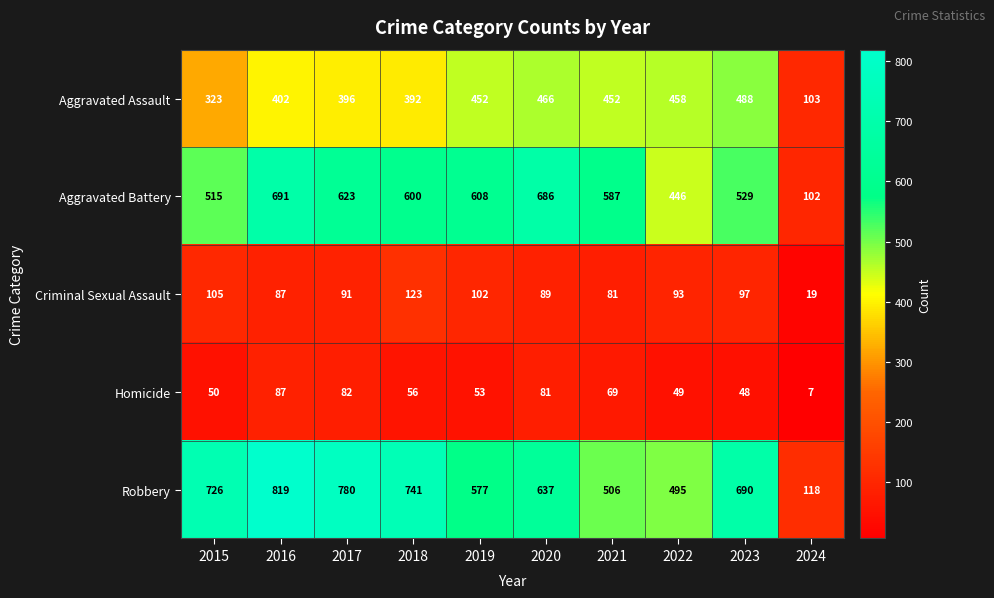

List the series in order of their peak value, highest first.

Robbery, Aggravated Battery, Aggravated Assault, Criminal Sexual Assault, Homicide